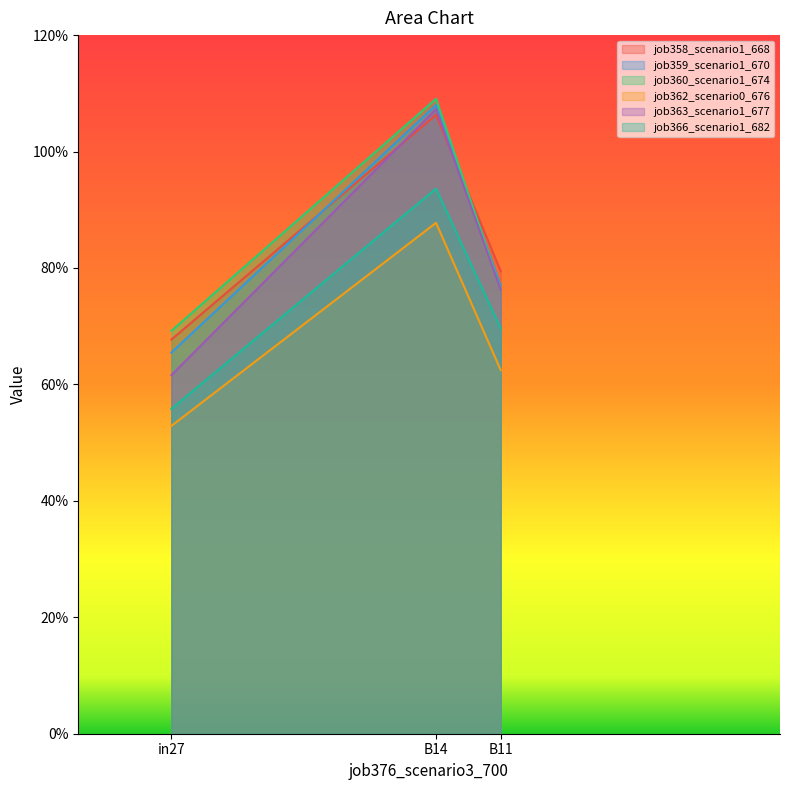

What is the difference between the maximum and second lowest values in the job362_scenario0_676 series?

0.3